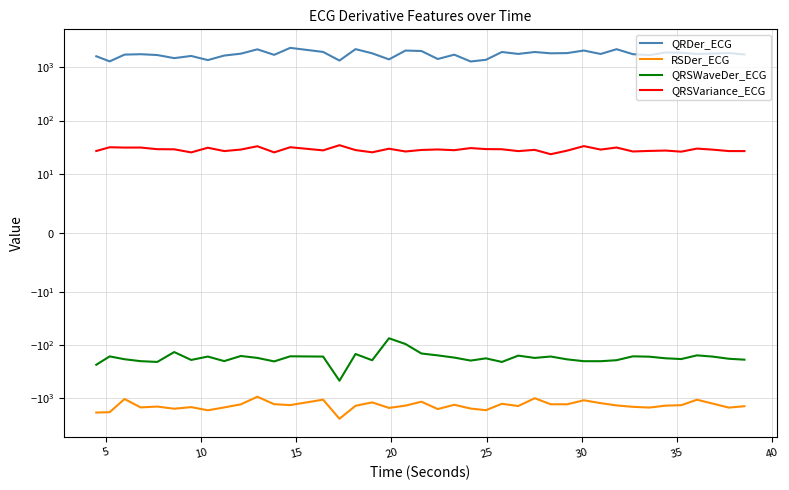

What is the approximate value of QRSWaveDer_ECG at 30?

-193.1